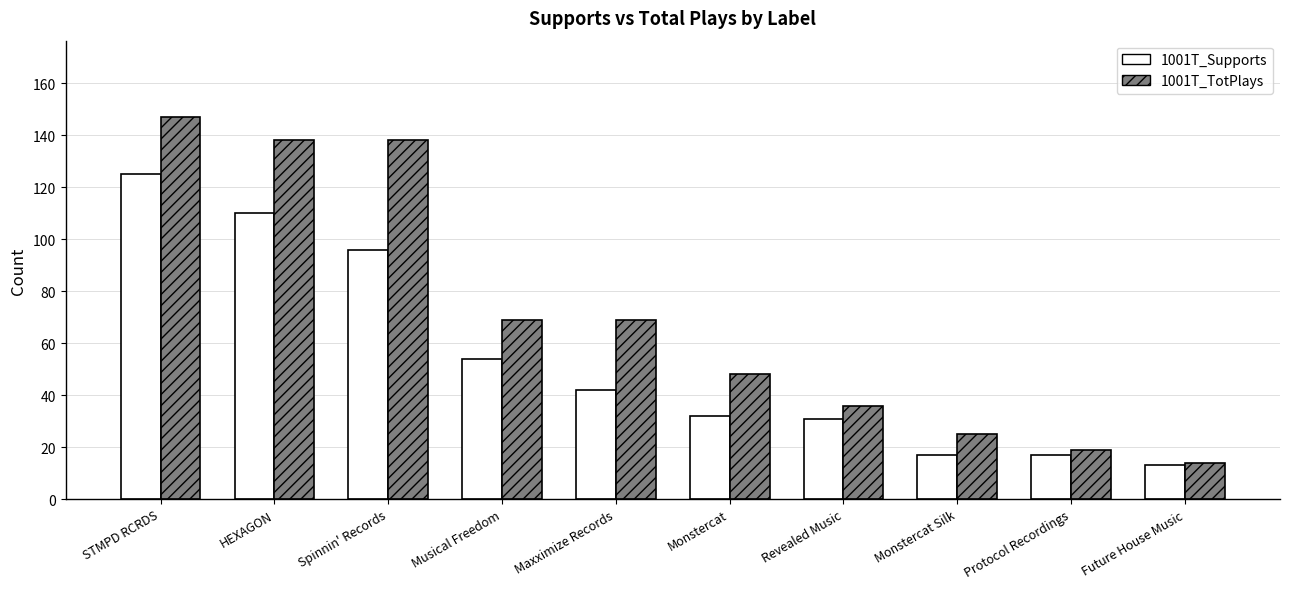

Rank the series at HEXAGON from highest to lowest value.

1001T_TotPlays, 1001T_Supports